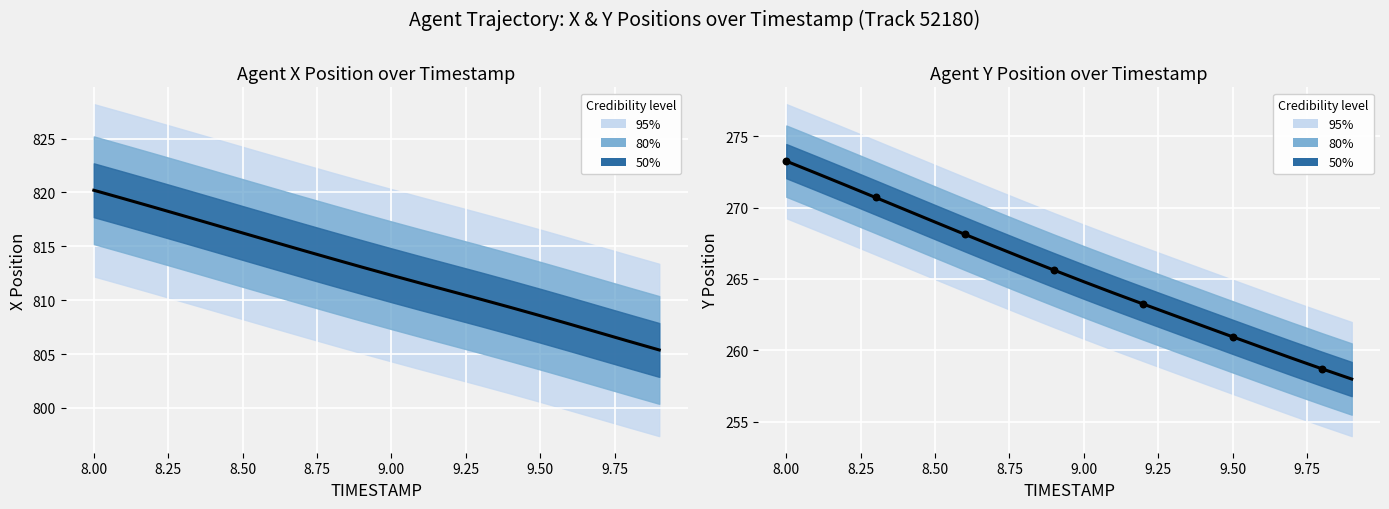

Is the value of Y (observed) at 9.75 greater than the value of X (observed) at 14?

No